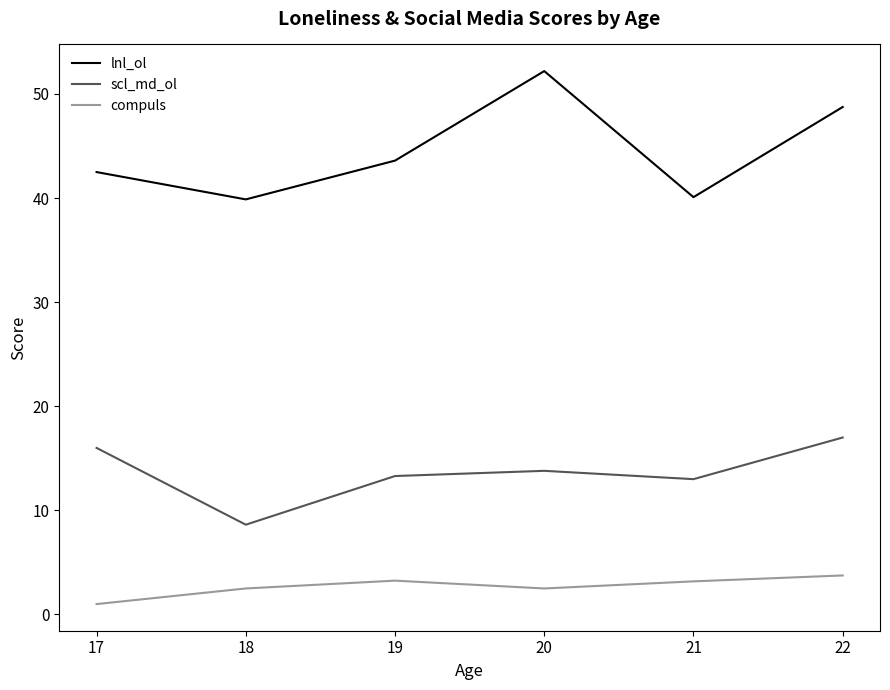

What is the minimum value for scl_md_ol?

8.6